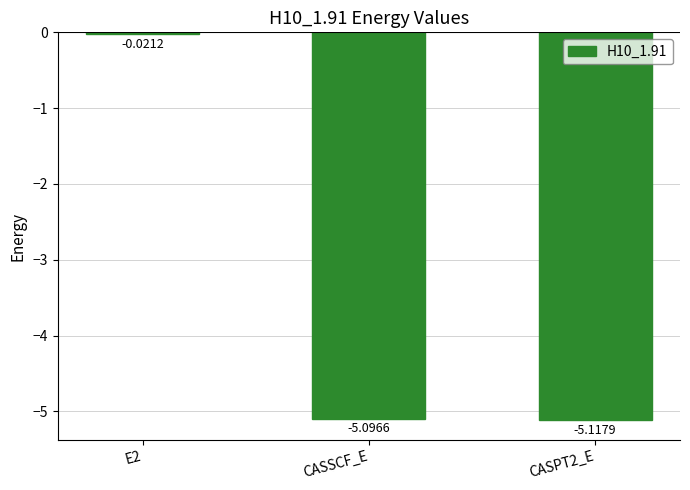

Rank the categories by value from highest to lowest.

E2, CASSCF_E, CASPT2_E